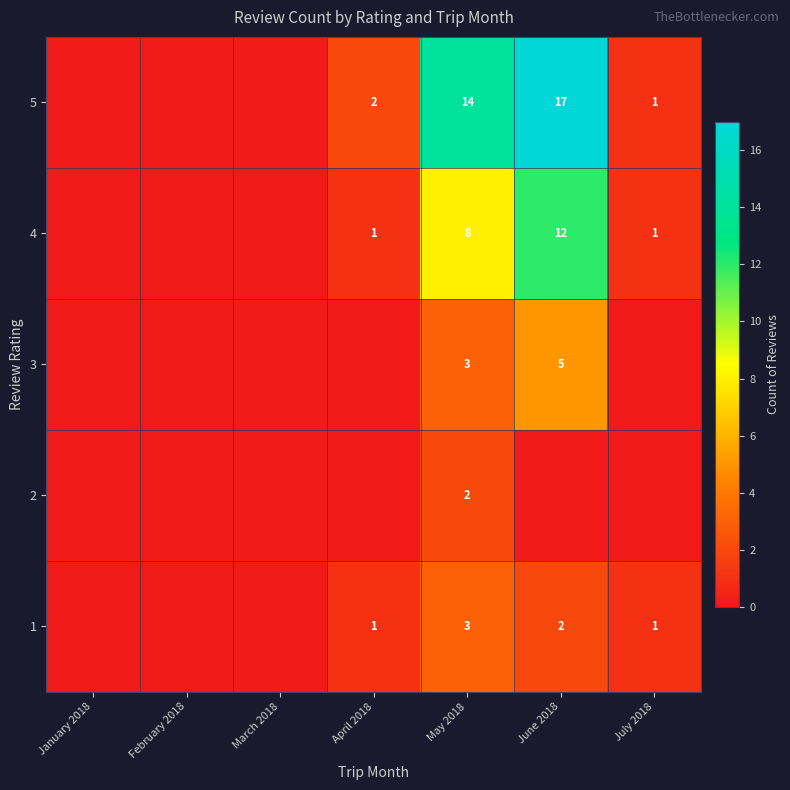

The 1 series shows 0 at April 2018. True or false?

False